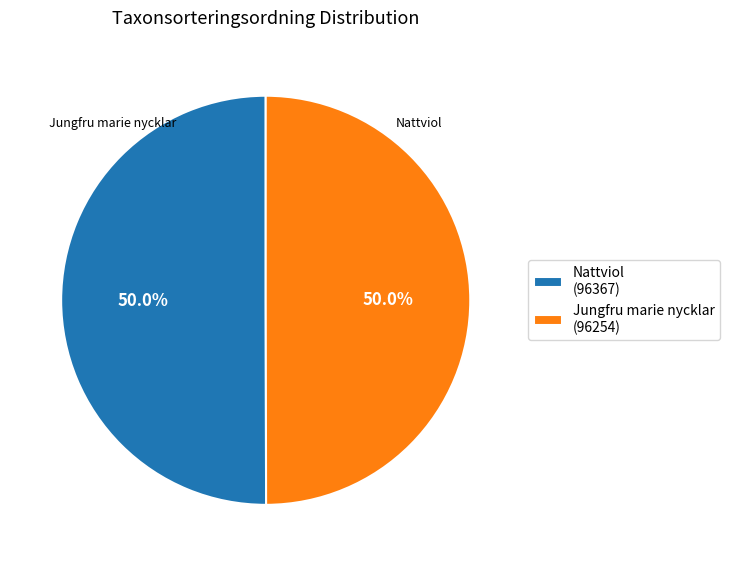

What percentage do Jungfru marie nycklar (96254) and Nattviol (96367) together represent?

100.0%